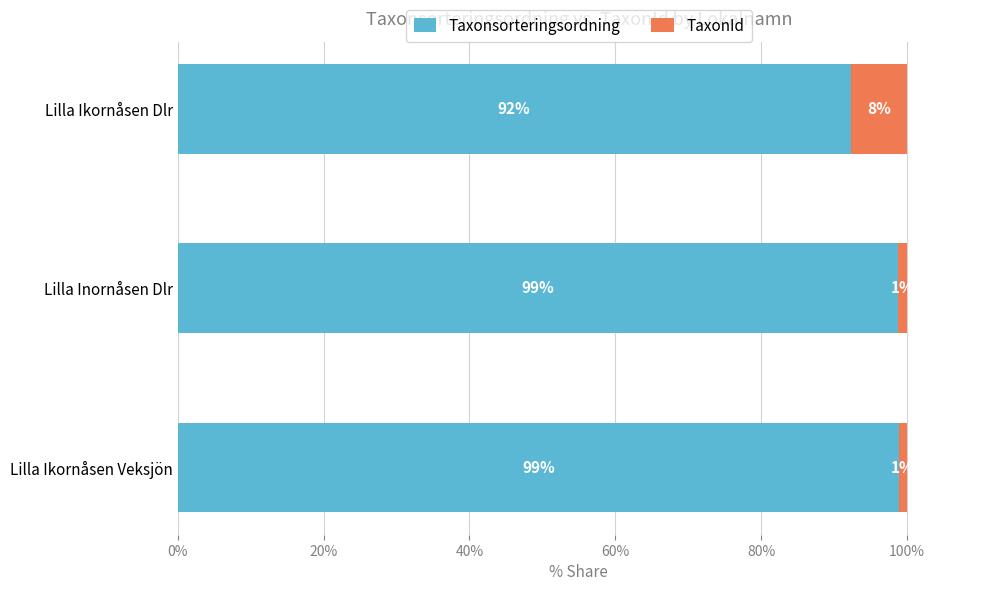

Is it true that Taxonsorteringsordning equals 98.8 at Lilla Inornåsen Dlr?

True